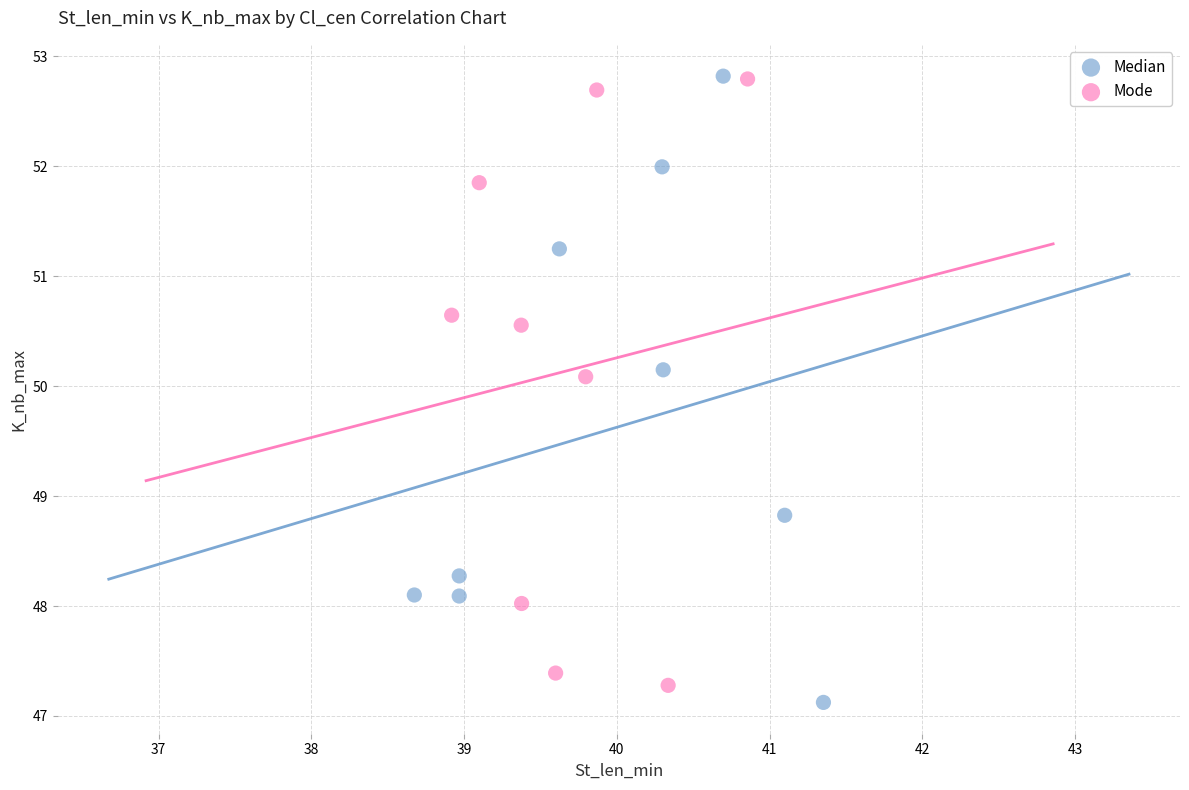

What are all the series names shown in the legend?

Median, Mode